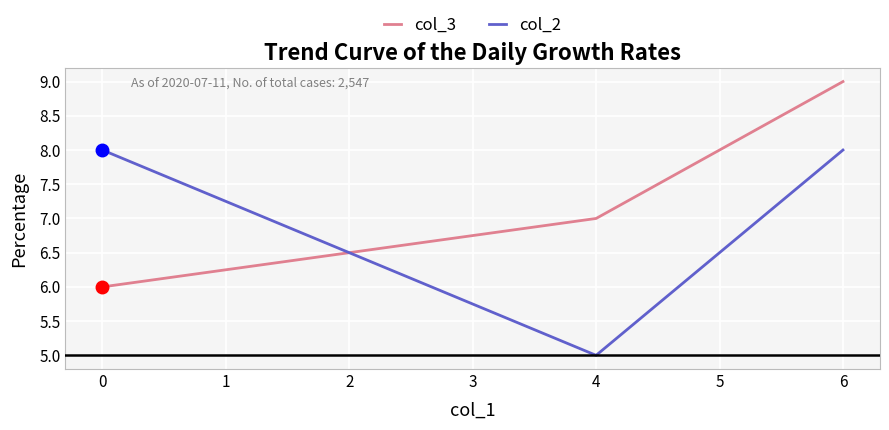

What is the value of the col_2 point at the 3rd from the left?

8